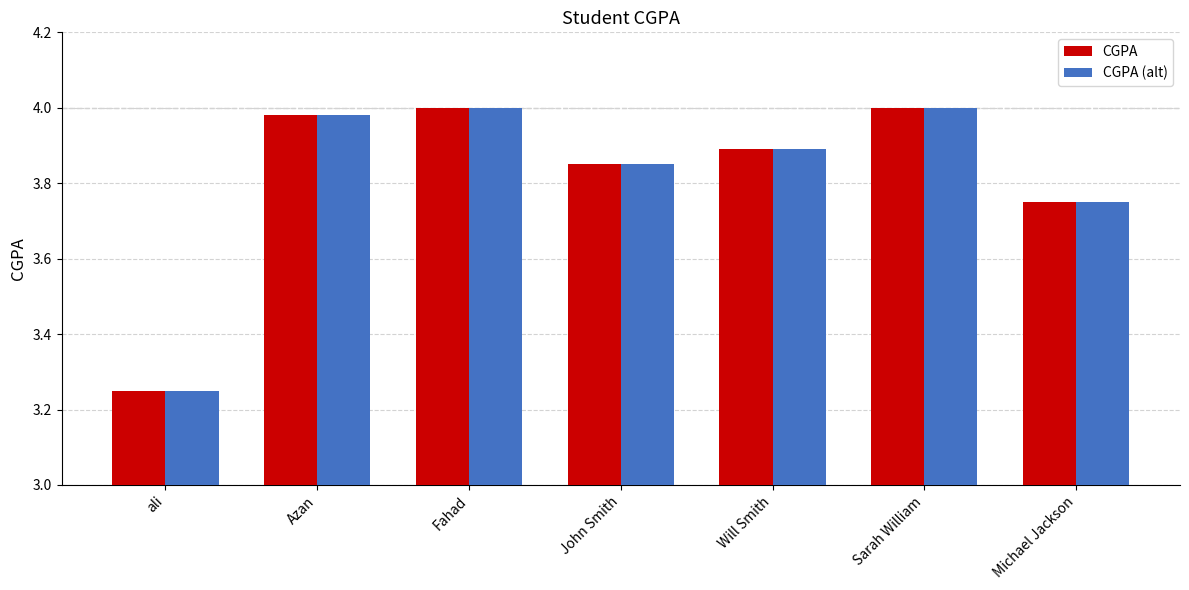

Is the value of CGPA (alt) at Azan greater than the value of CGPA at John Smith?

Yes